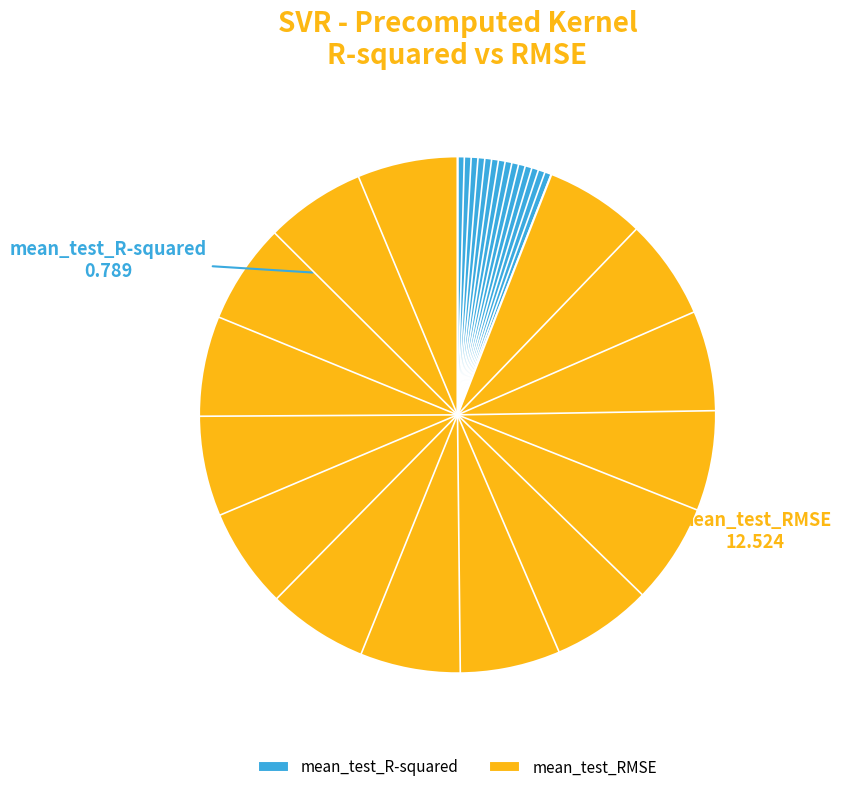

Between mean_test_R-squared and mean_test_RMSE, which is larger?

mean_test_RMSE